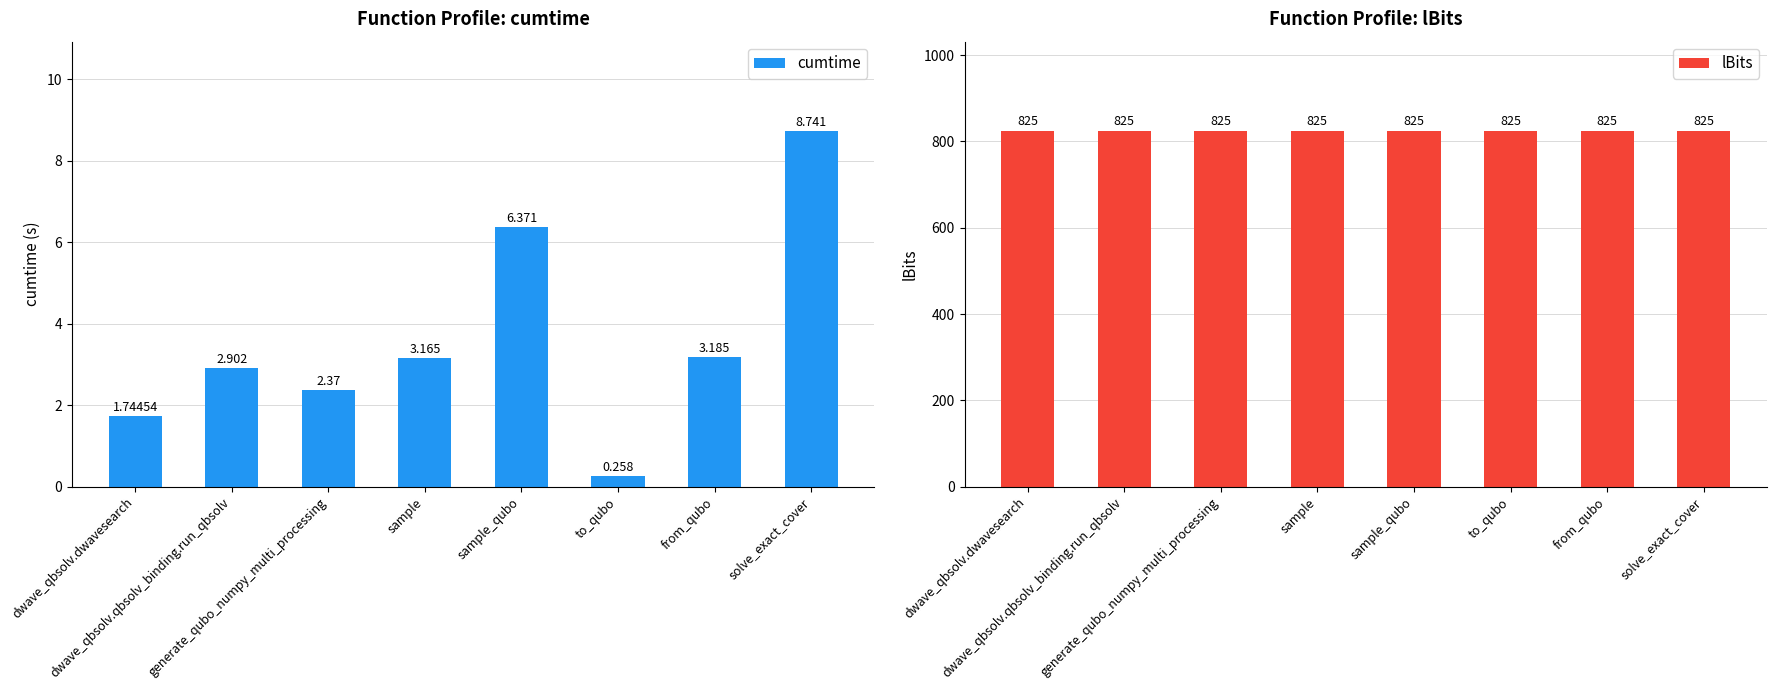

What is the label of the 1st bar from the right?

solve_exact_cover